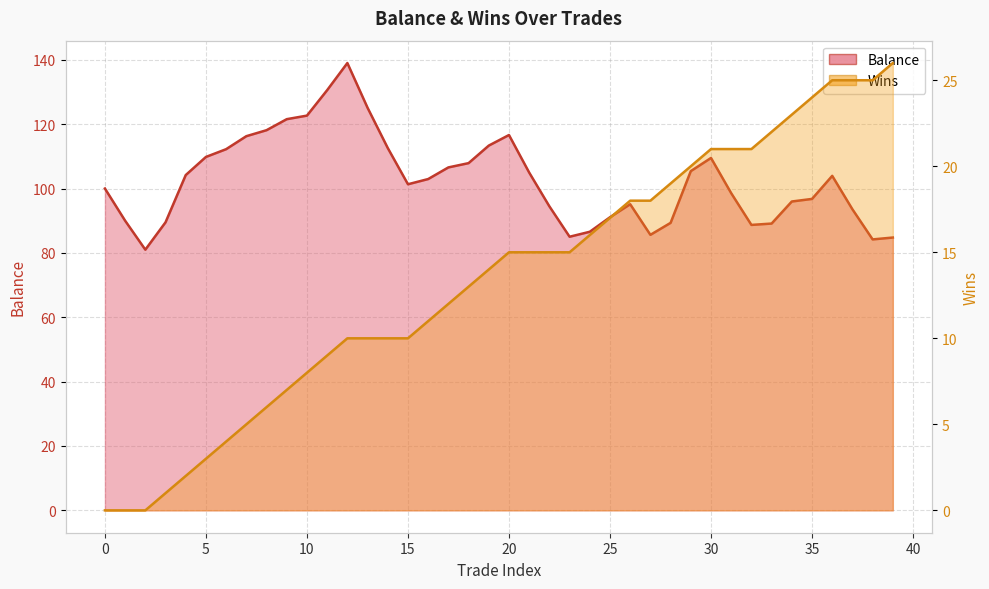

Reading left to right, transcribe all the data shown in this chart.

Balance: 0=100.0	1=90.0	2=81.0	3=89.5	4=104.2	5=109.8	6=112.2	7=116.3	8=118.1	9=121.6	10=122.7	11=130.6	12=139.0	13=125.1	14=112.6	15=101.3	16=102.9	17=106.6	18=107.9	19=113.3	20=116.6	21=105.0	22=94.5	23=85.0	24=86.6	25=91.1	26=95.1	27=85.6	28=89.3	29=105.4	30=109.5	31=98.5	32=88.7	33=89.1	34=96.0	35=96.8	36=103.9	37=93.5	38=84.2	39=84.8
Wins: 0=0.0	1=0.0	2=0.0	3=1.0	4=2.0	5=3.0	6=4.0	7=5.0	8=6.0	9=7.0	10=8.0	11=9.0	12=10.0	13=10.0	14=10.0	15=10.0	16=11.0	17=12.0	18=13.0	19=14.0	20=15.0	21=15.0	22=15.0	23=15.0	24=16.0	25=17.0	26=18.0	27=18.0	28=19.0	29=20.0	30=21.0	31=21.0	32=21.0	33=22.0	34=23.0	35=24.0	36=25.0	37=25.0	38=25.0	39=26.0